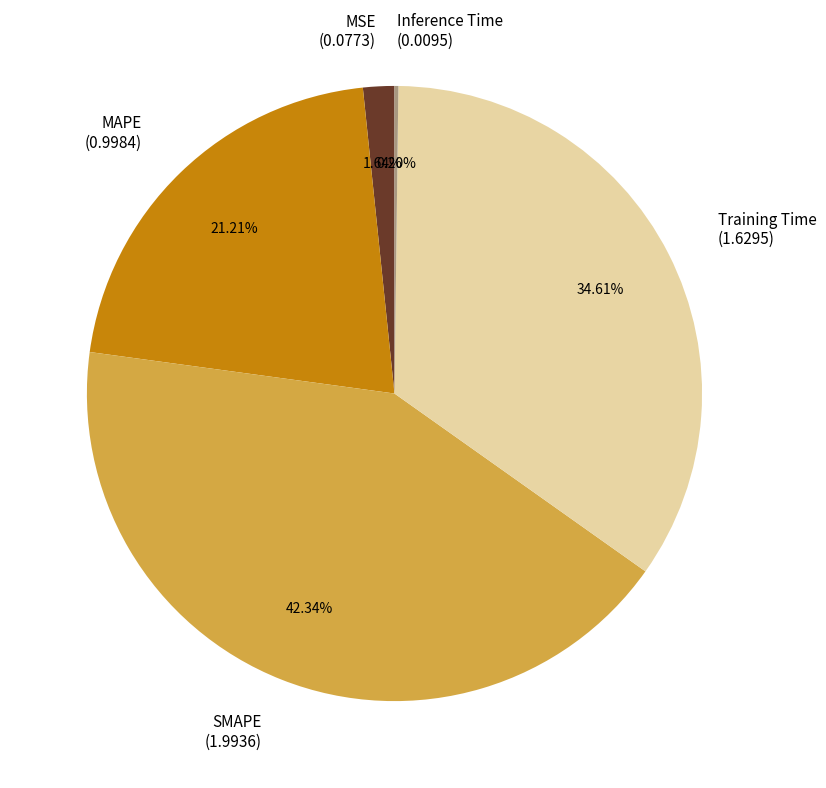

Is there any slice that represents more than half of the pie?

No